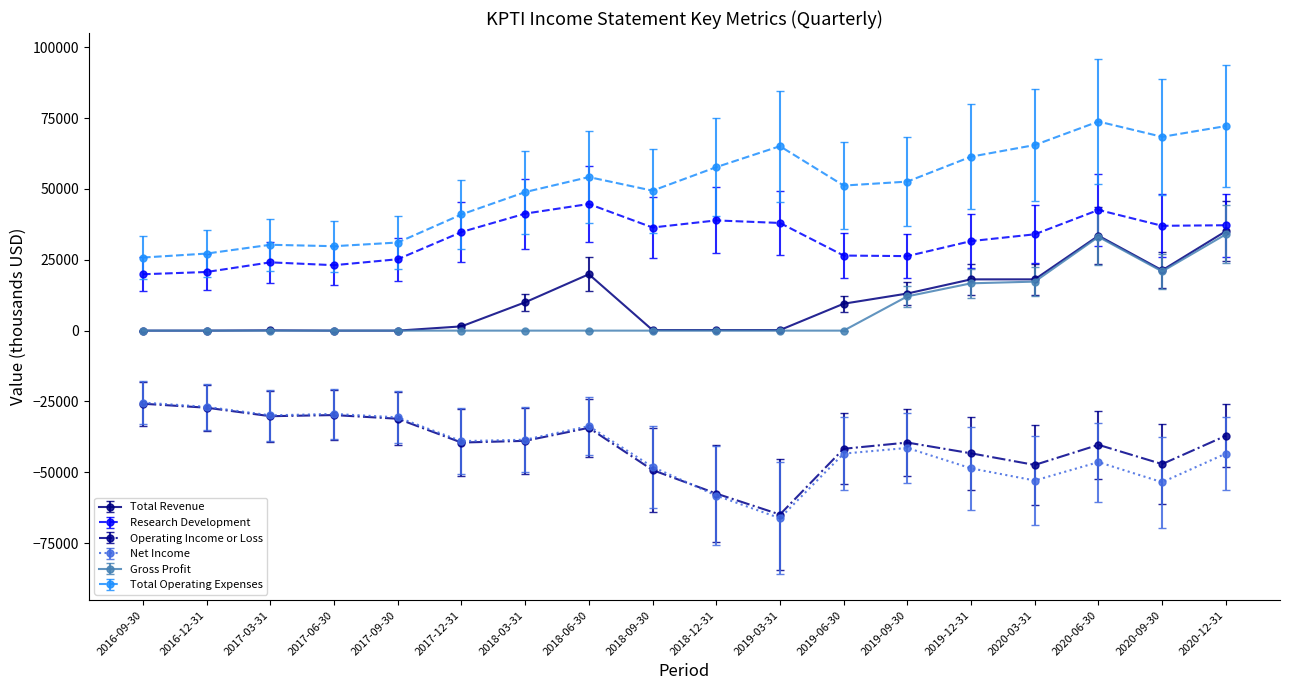

What is the label of the 1st point from the right?

2020-12-31